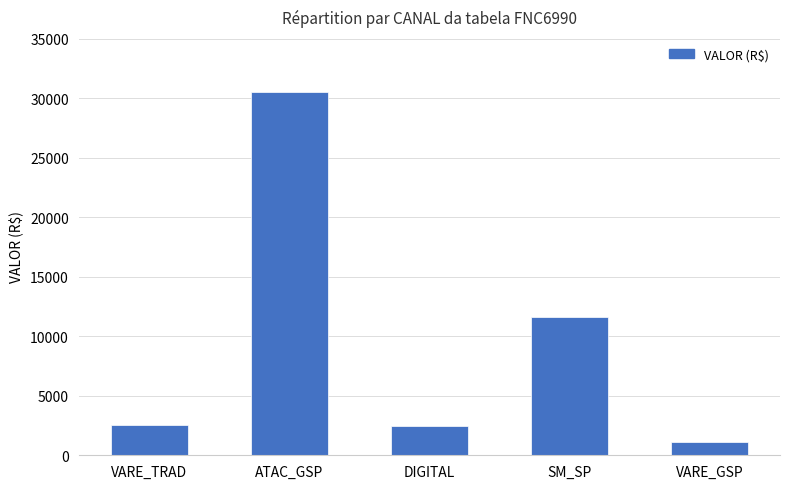

What is the maximum value shown in the chart?

30552.8